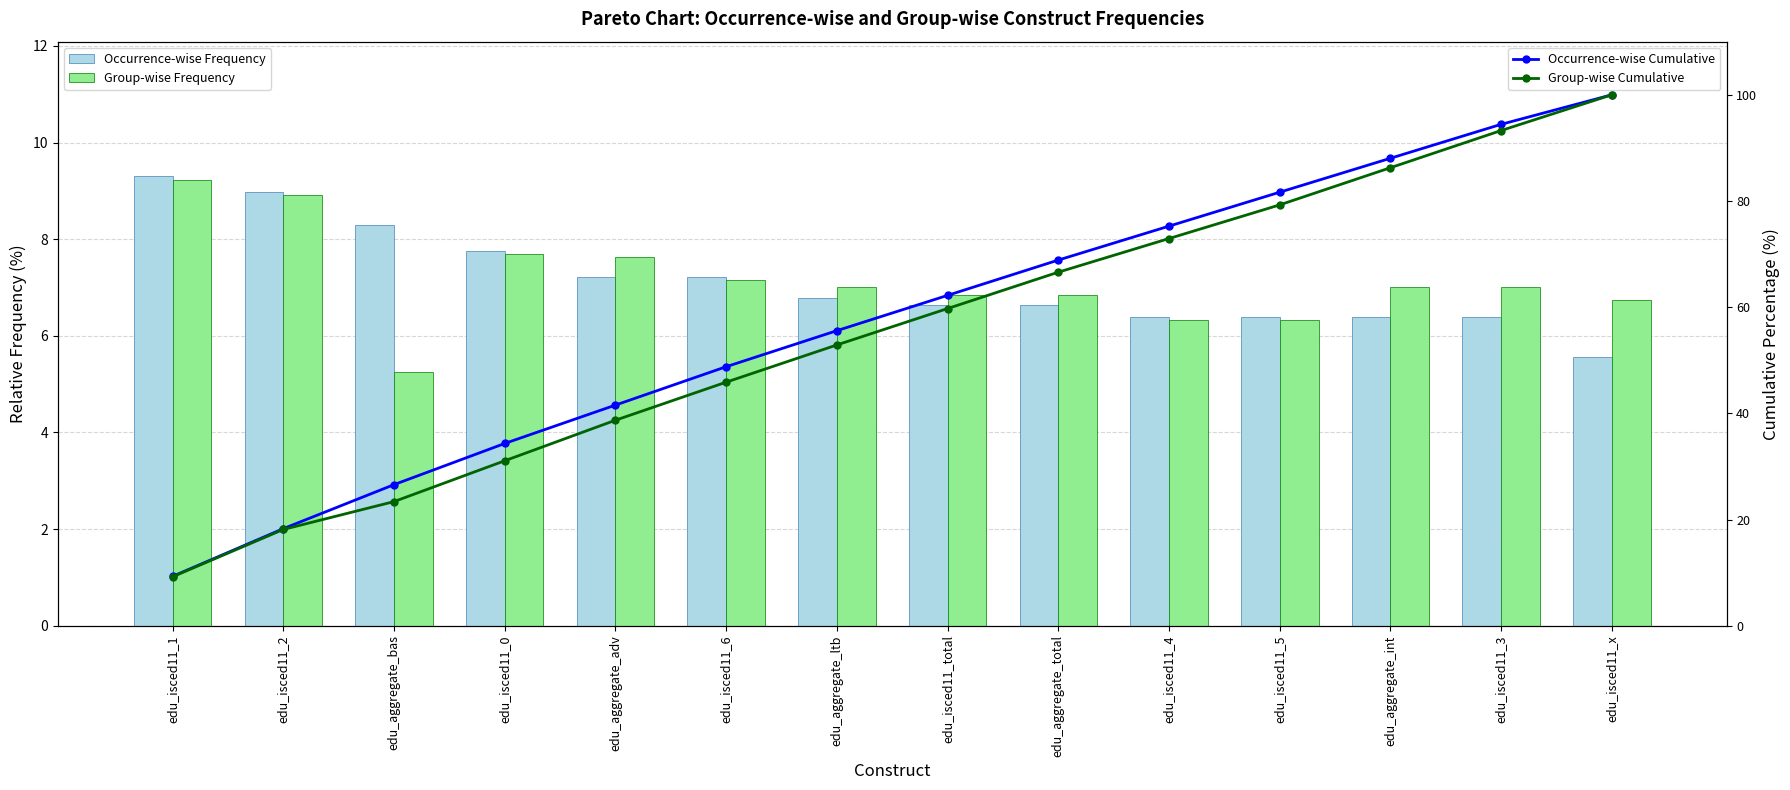

At which category is the sum across all series the highest?

edu_isced11_x